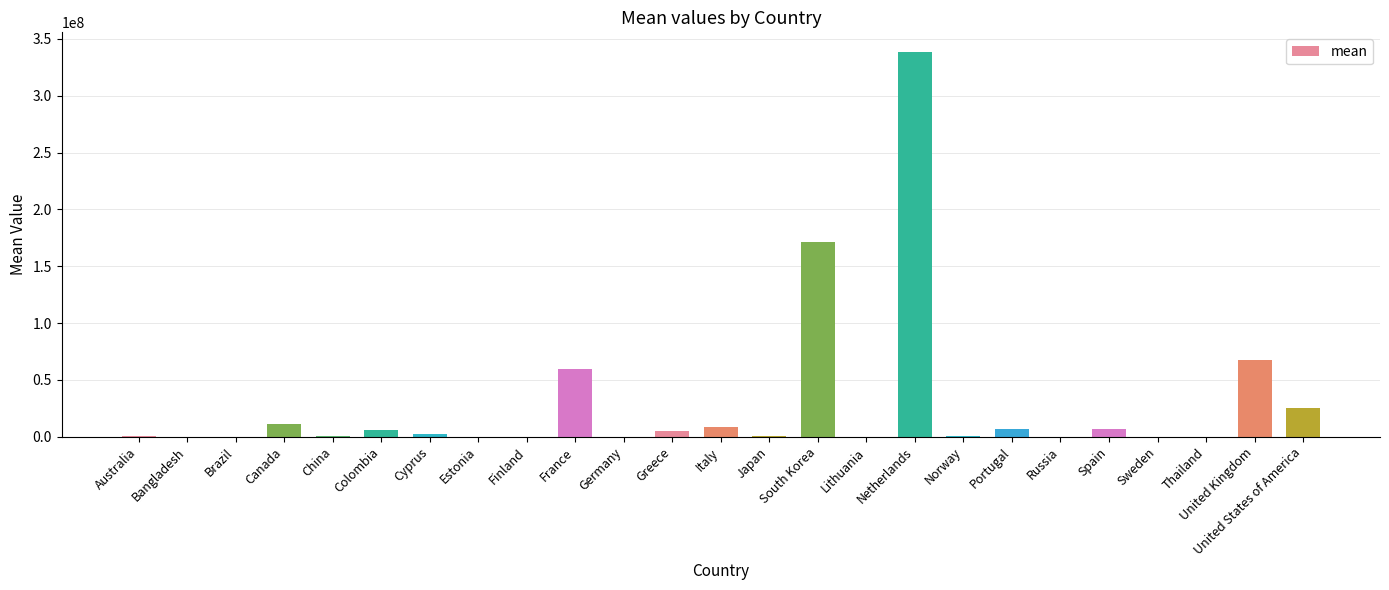

What is the greatest value displayed?

338879780.6